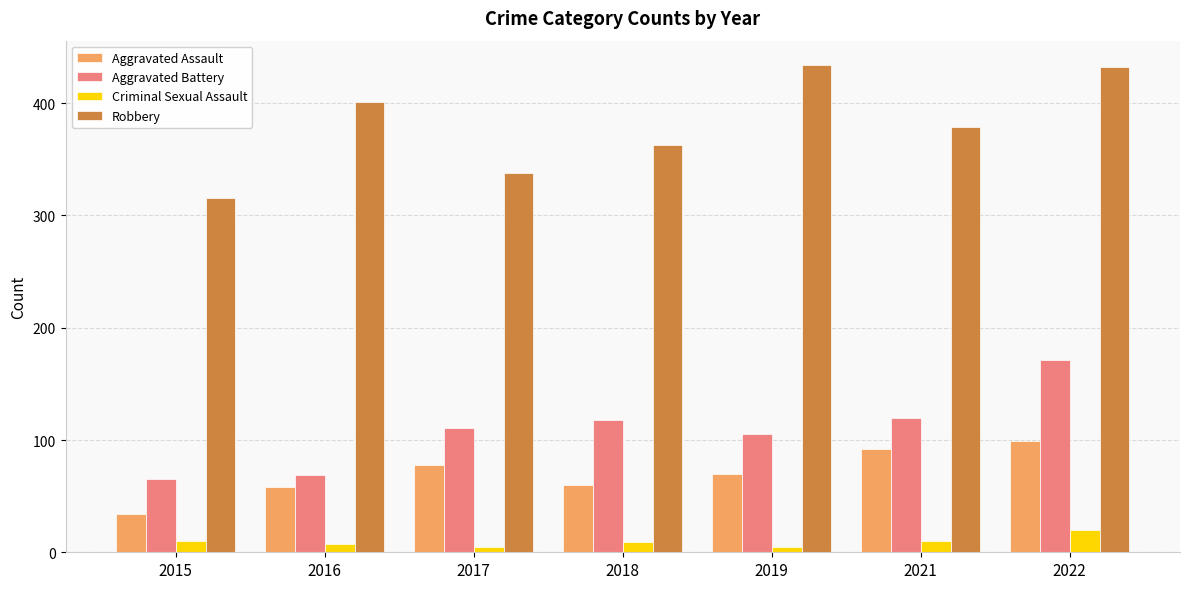

At 2016, list the series in order from largest to smallest.

Robbery, Aggravated Battery, Aggravated Assault, Criminal Sexual Assault